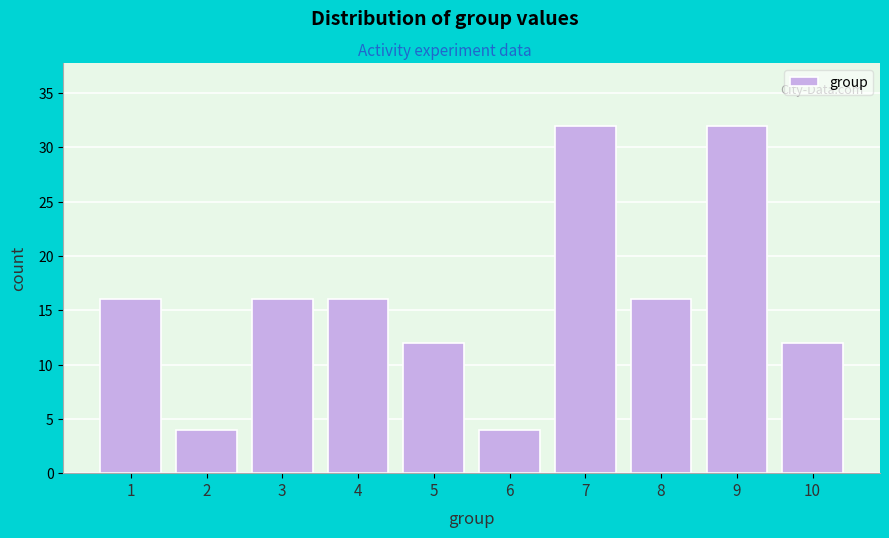

Reading left to right, list all the values displayed in this chart.

1=16	2=4	3=16	4=16	5=12	6=4	7=32	8=16	9=32	10=12